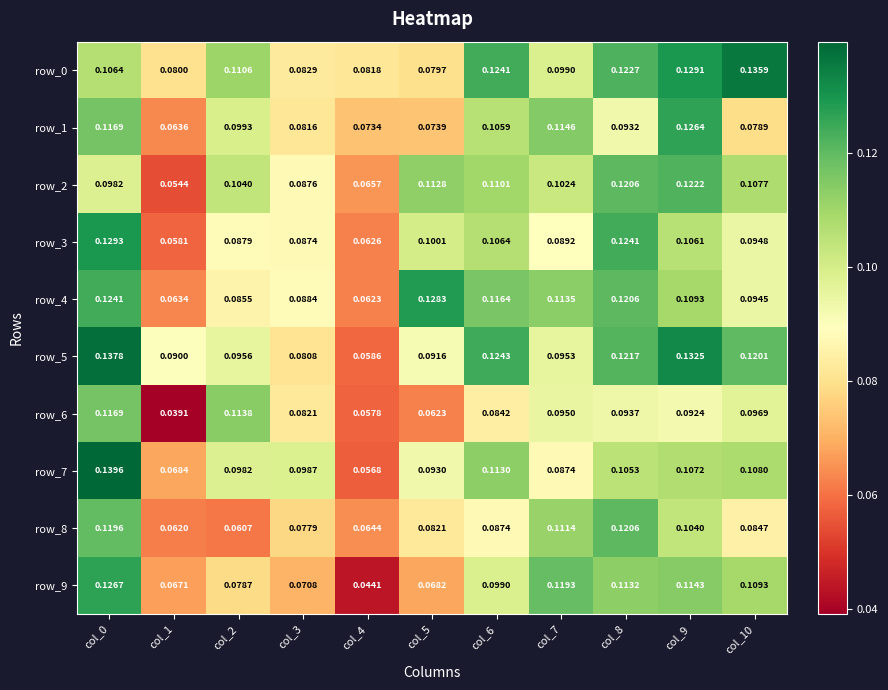

Is the value of row_8 at col_9 greater than the value of row_5 at col_8?

No